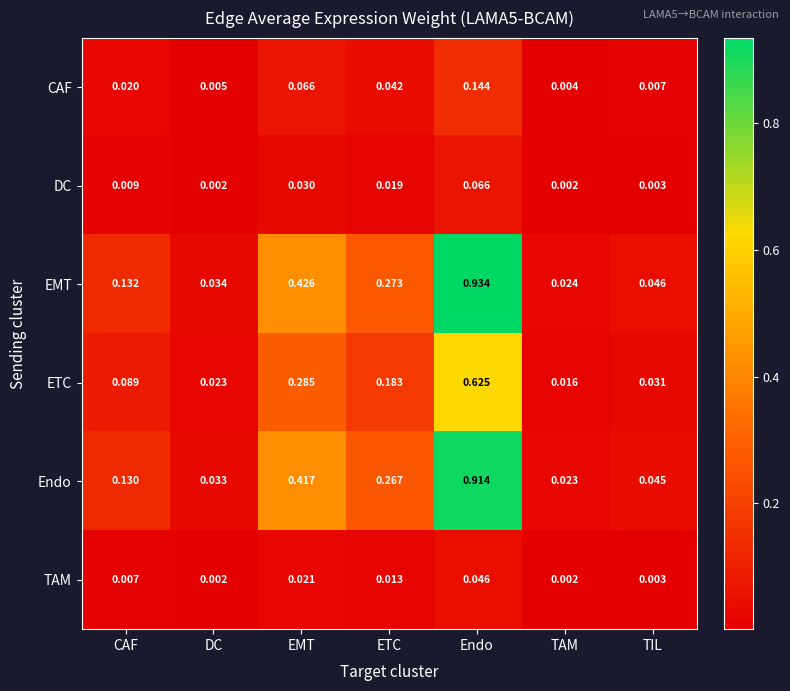

List the labels in order of EMT value, smallest first.

TAM, DC, TIL, CAF, ETC, EMT, Endo